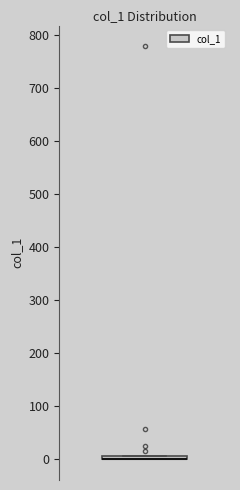

Where is the upper edge of the box on the y-axis? The values are not printed on the chart, so give them approximately, as read against the axis.

10